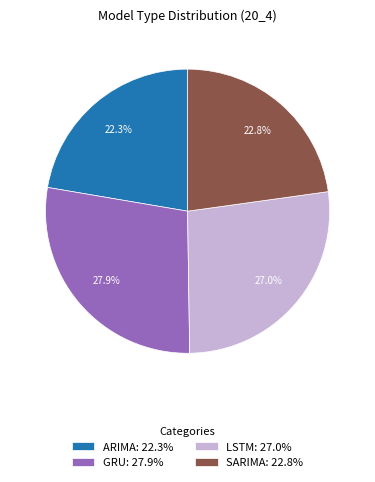

Count the number of slices in the pie.

4